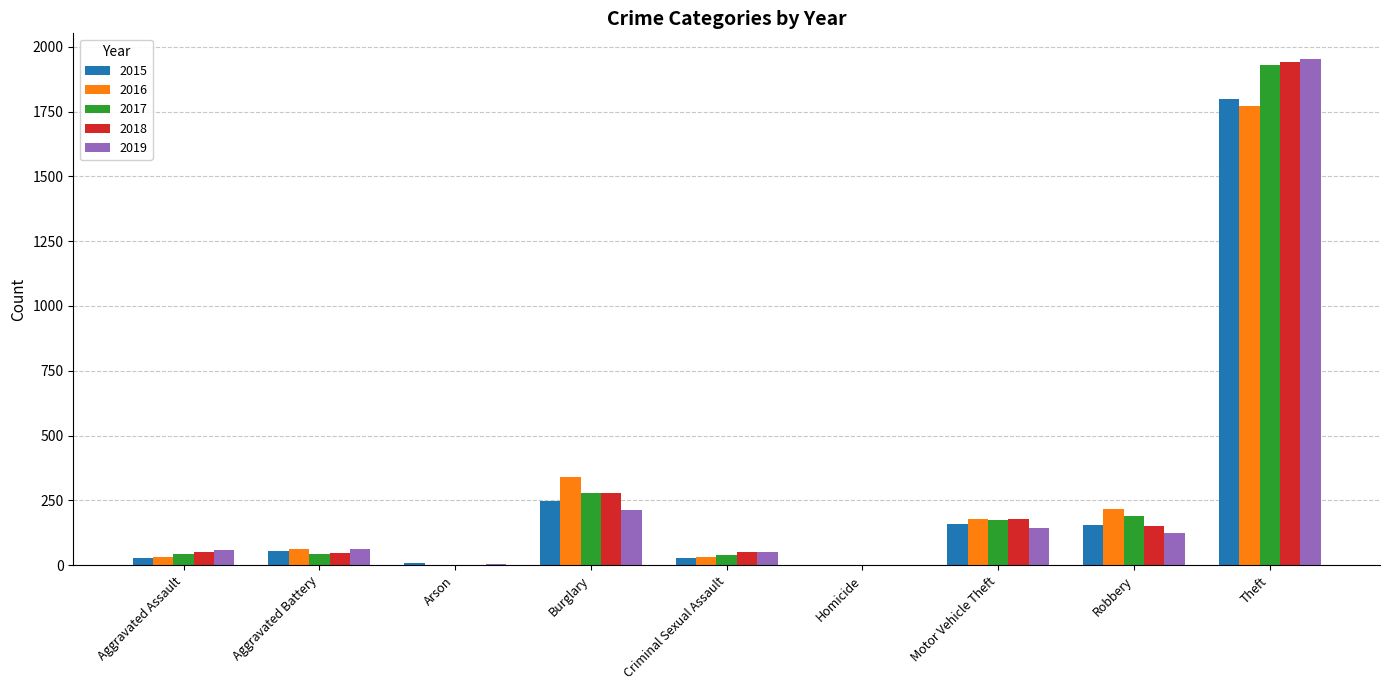

What is the maximum value shown in the chart?

1954